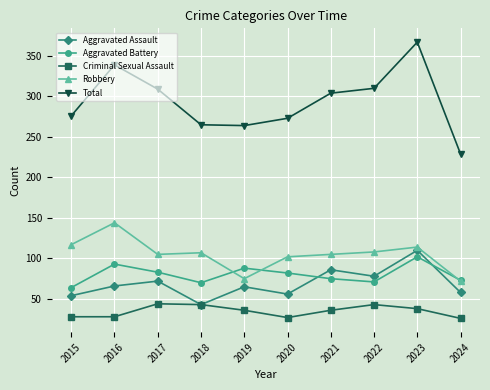

How many interior local peaks does the Aggravated Assault series have?

4